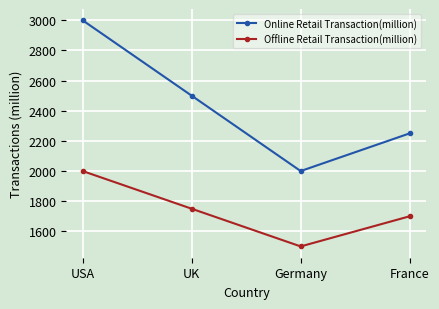

True or false: Offline Retail Transaction(million) and Online Retail Transaction(million) intersect in this chart.

False